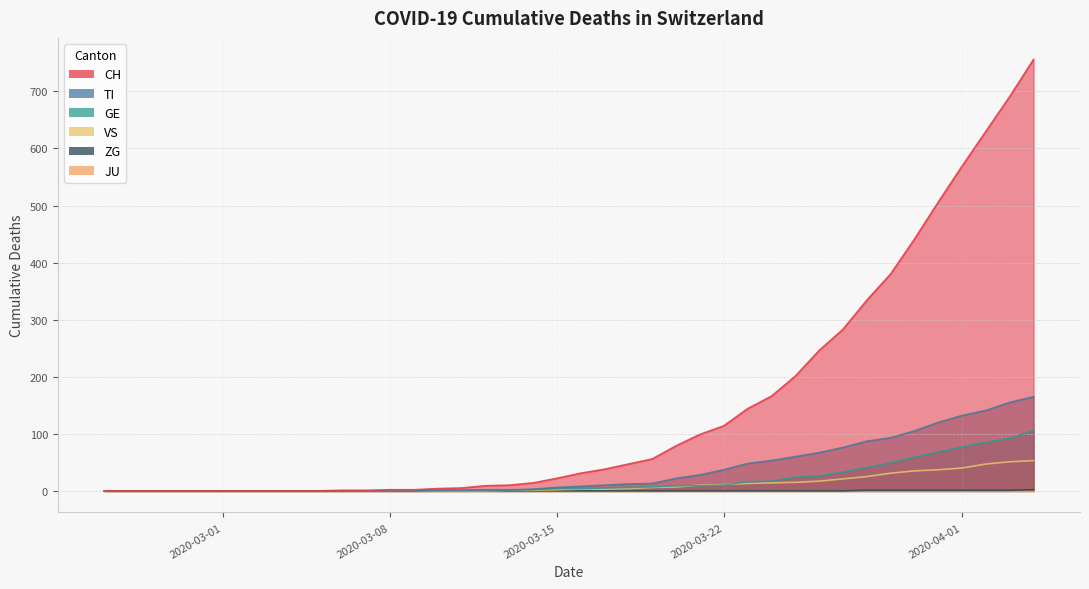

What is the maximum value for CH?

756